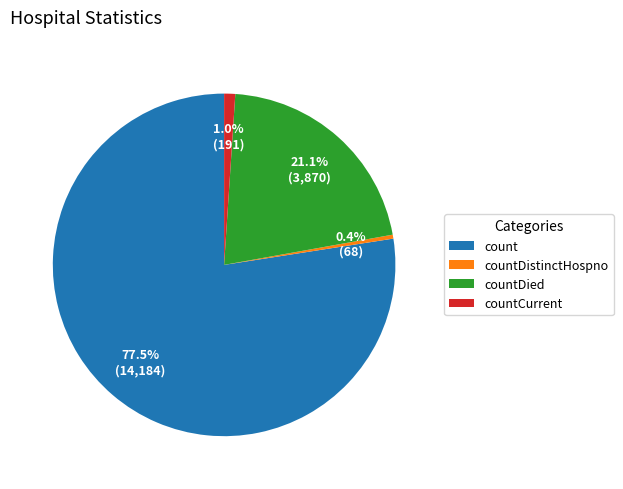

Approximately how many times larger is the value at countDied compared to count?

0.3